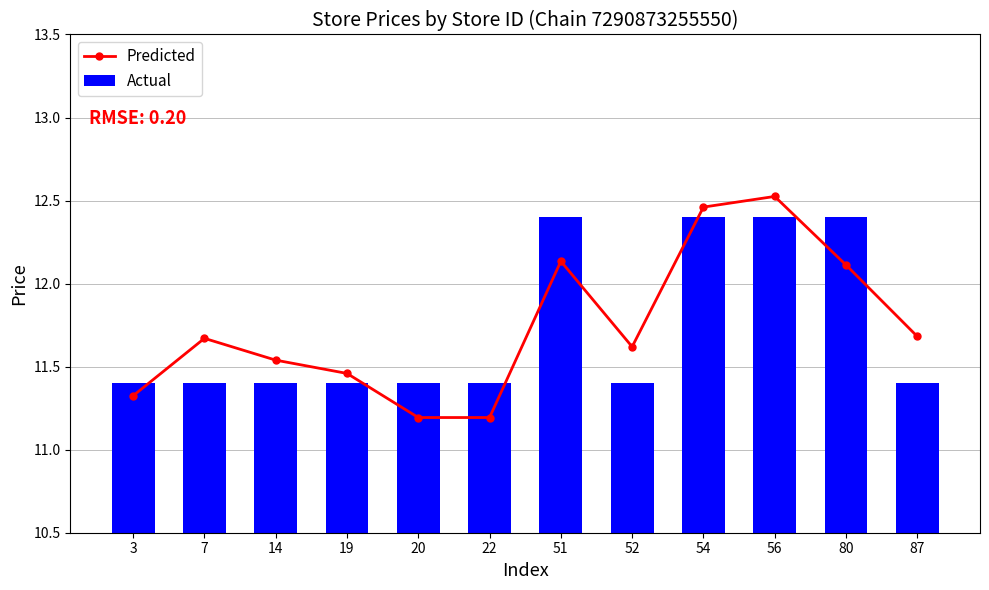

What are all the series names shown in the legend?

Predicted, Actual